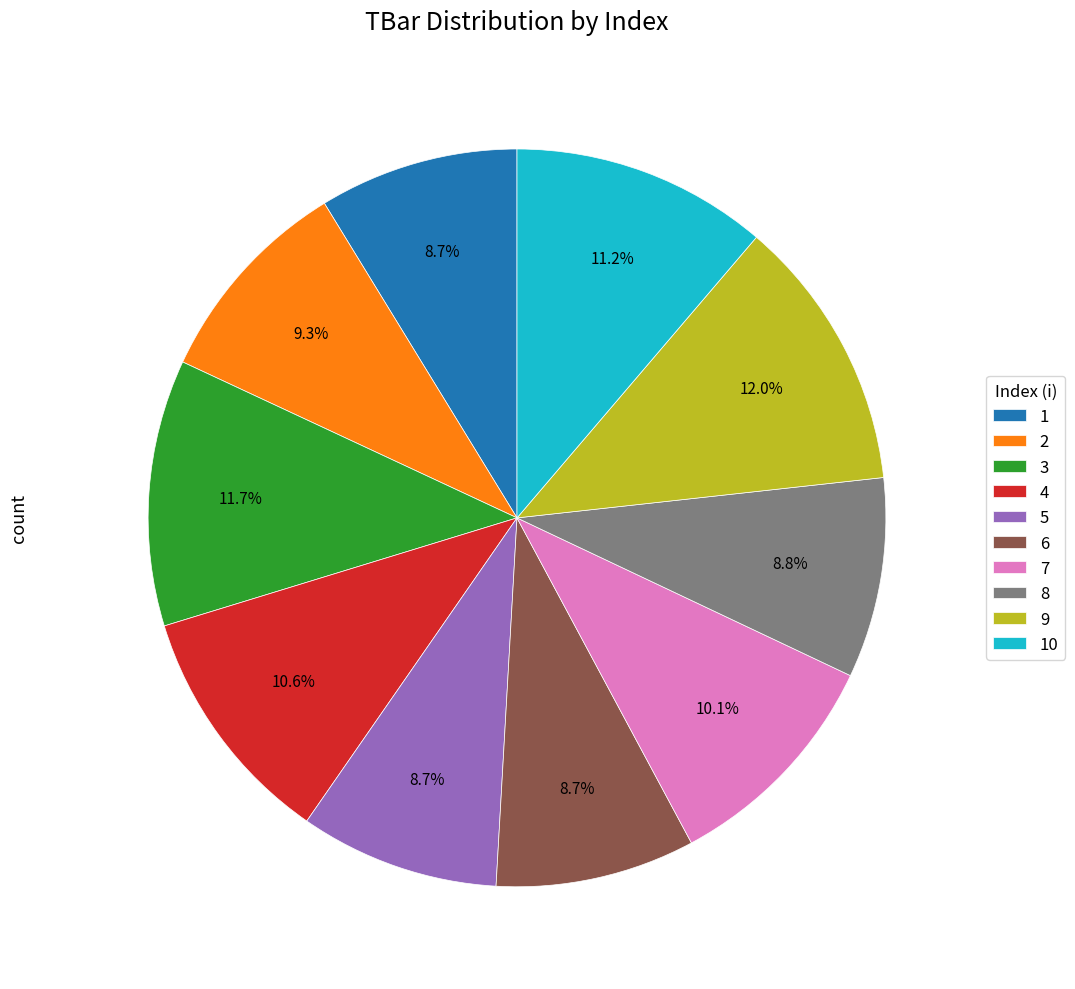

What is the ratio of the value at 10 to the value at 5?

1.3